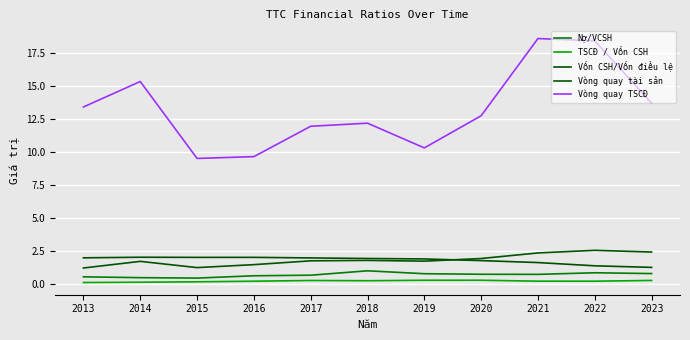

Is it true that Nợ/VCSH equals 0.6 at 2013?

True